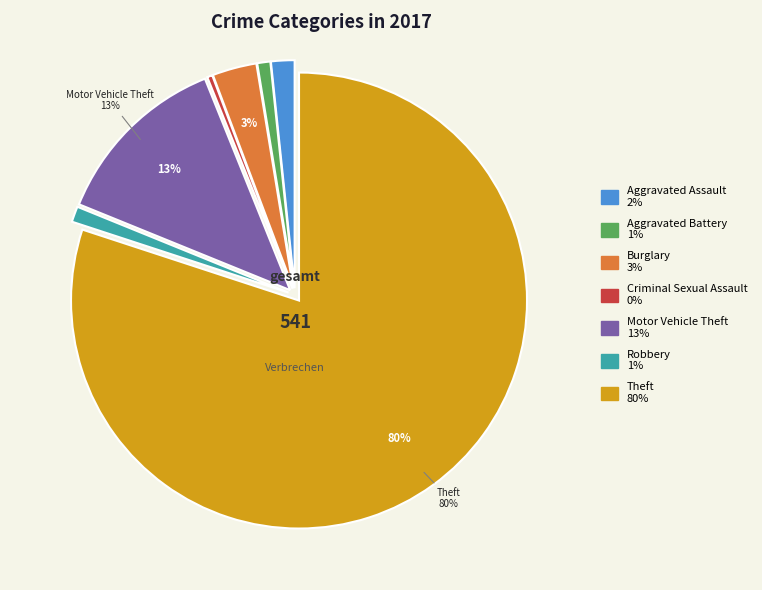

To the nearest percent, what is the average slice percentage?

14%